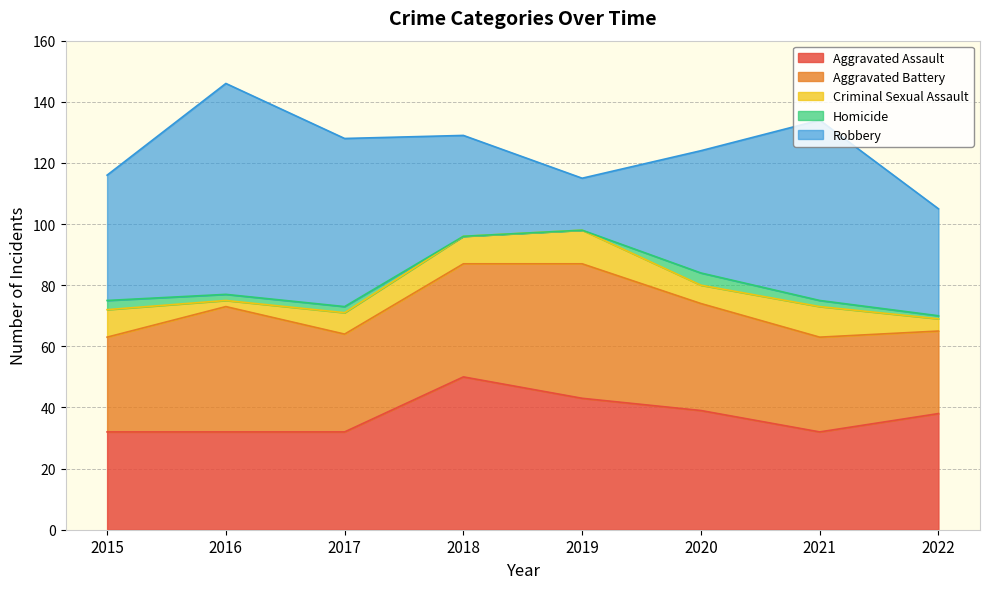

Does the chart have visible grid lines?

Yes